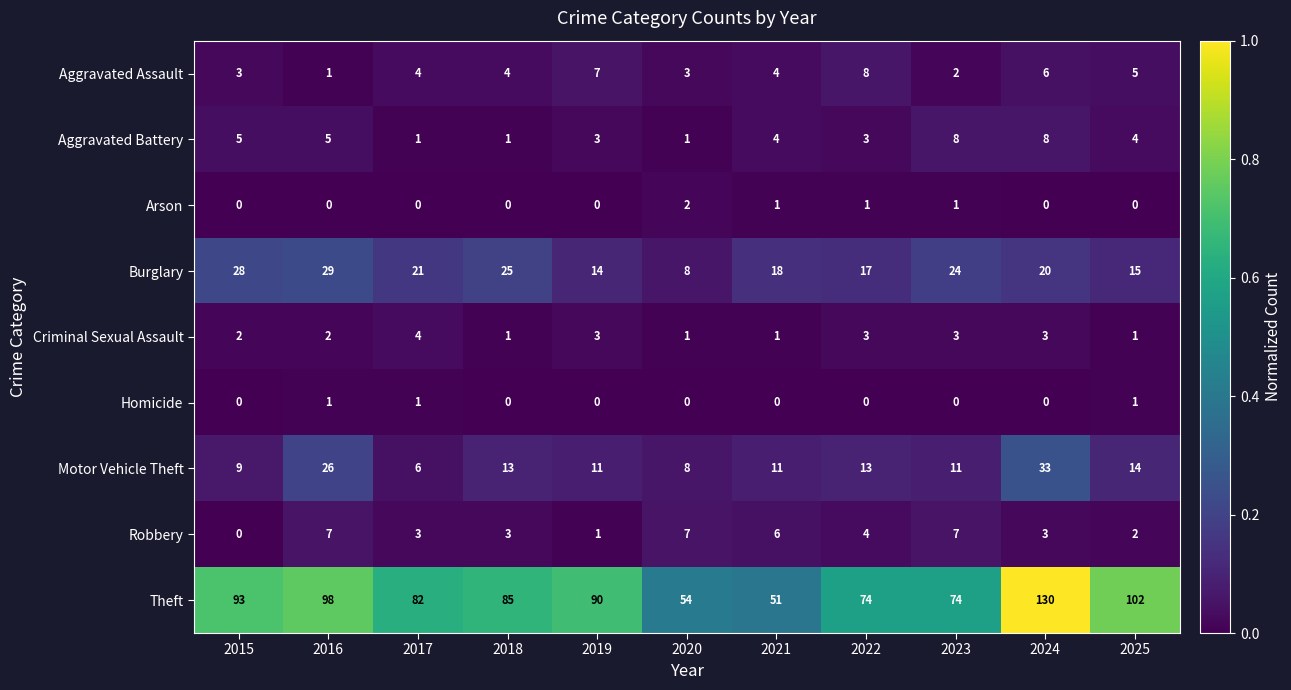

How many series are shown in this chart?

9